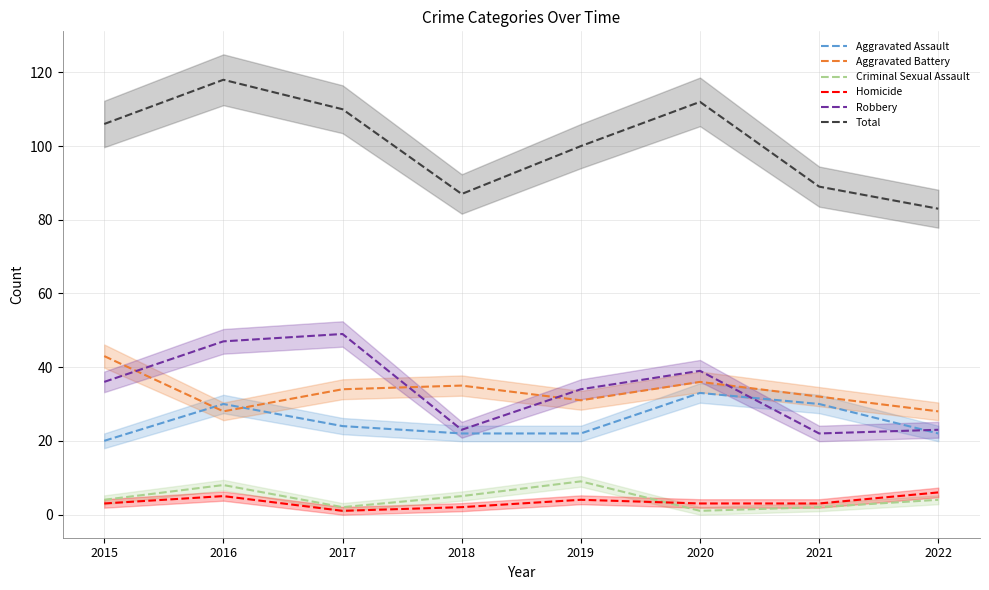

What is the total value across all series at 2015?

212